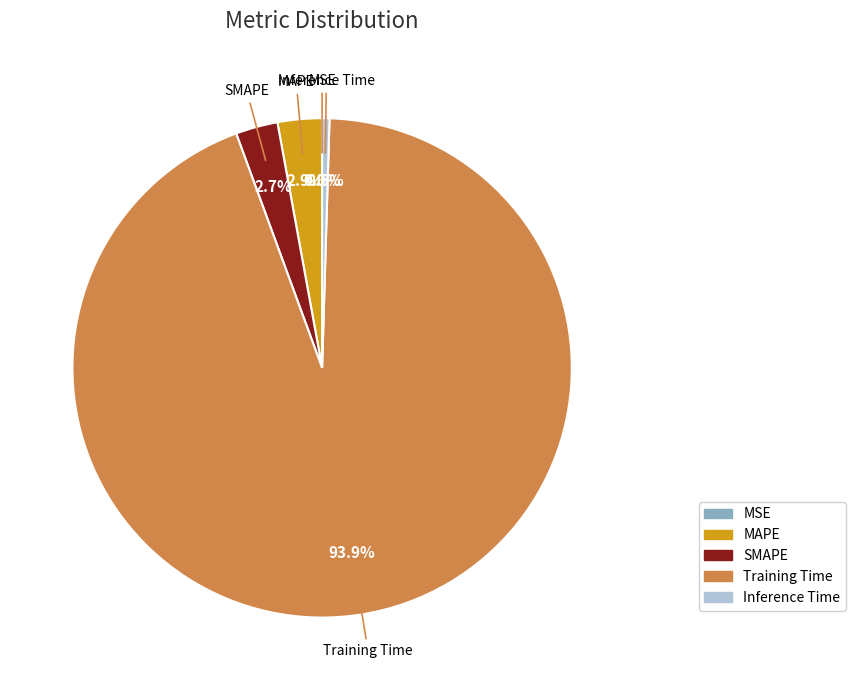

True or false: SMAPE accounts for 10% of the total.

False